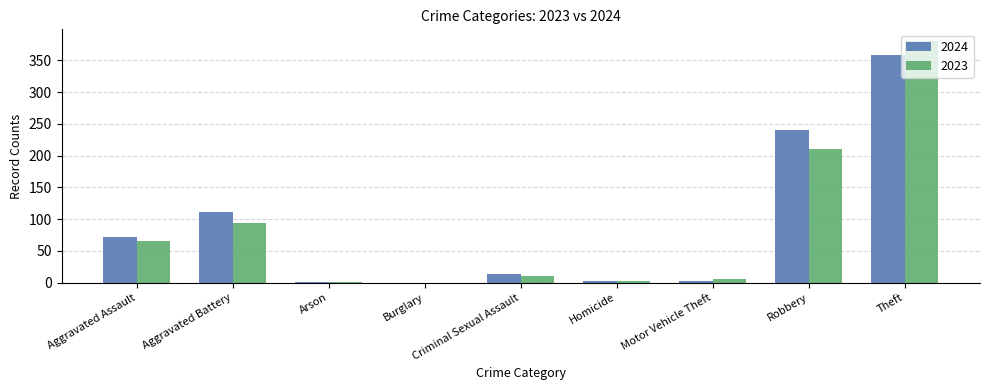

Which category has the highest value in the 2024 series?

Theft